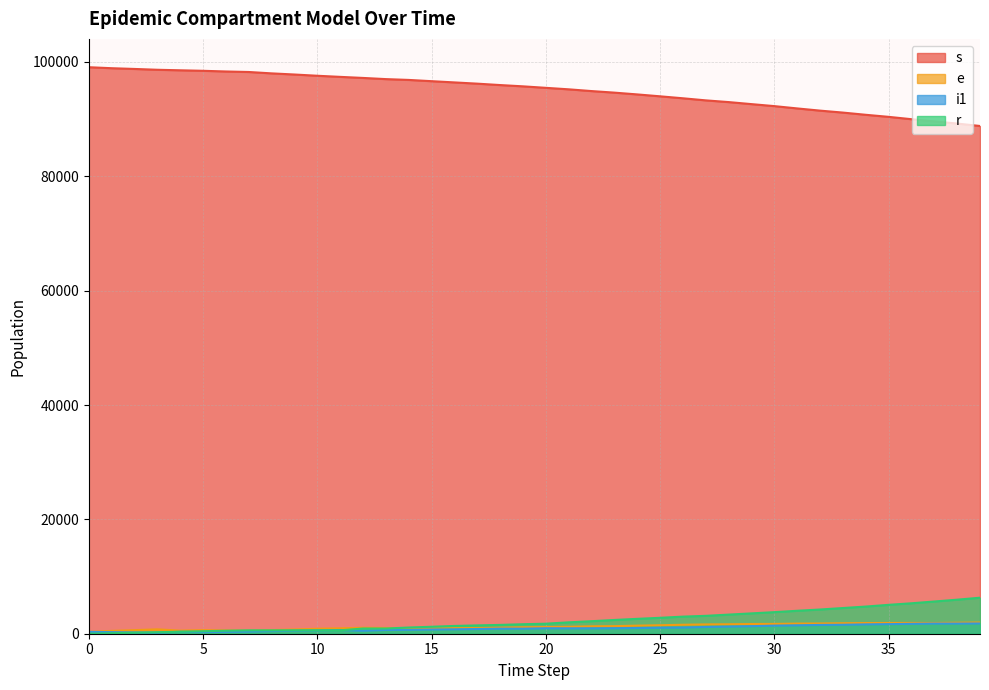

At which category does e reach its first local peak?

3